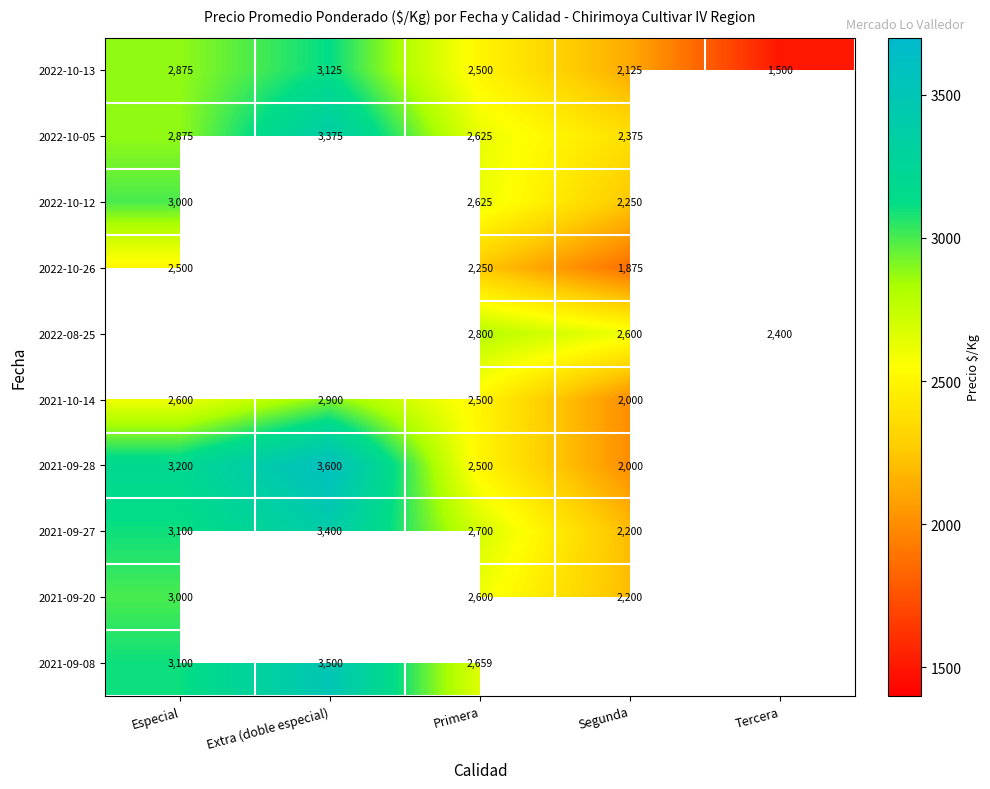

The value of 2022-10-12 at Segunda is 585. True or false?

False